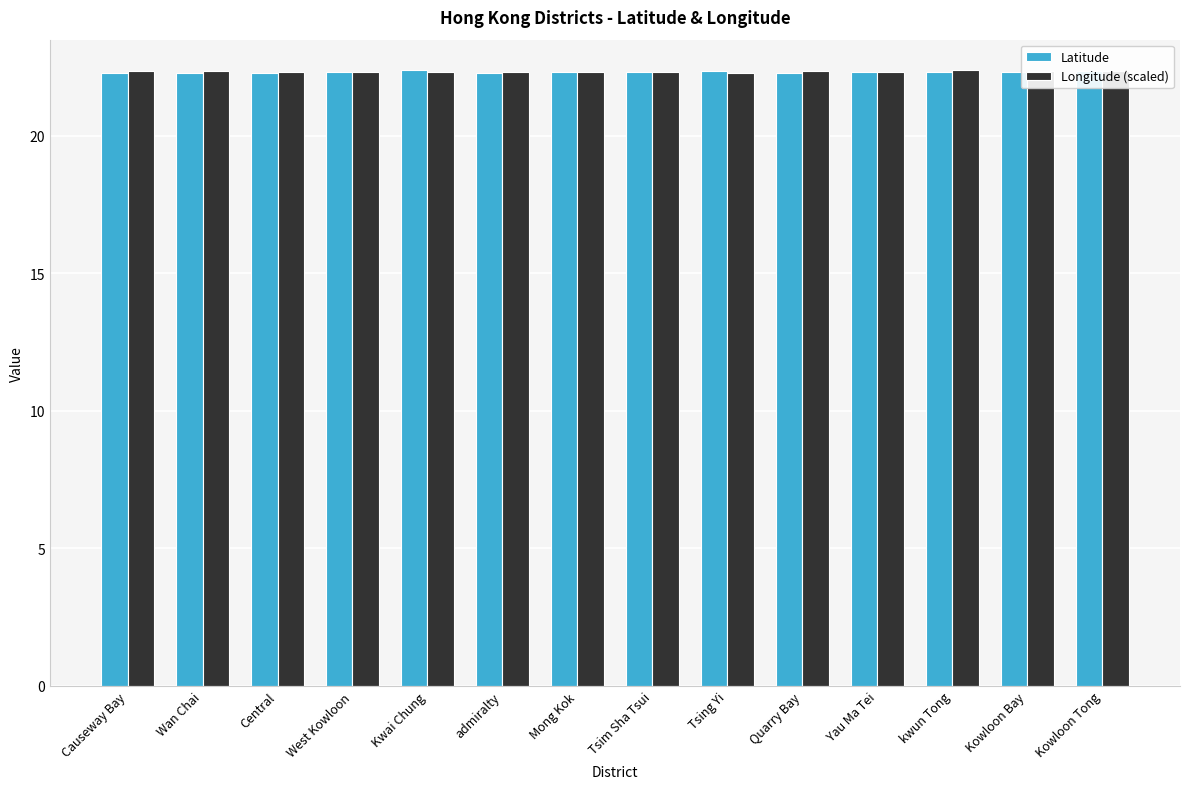

How many groups of bars are there?

14